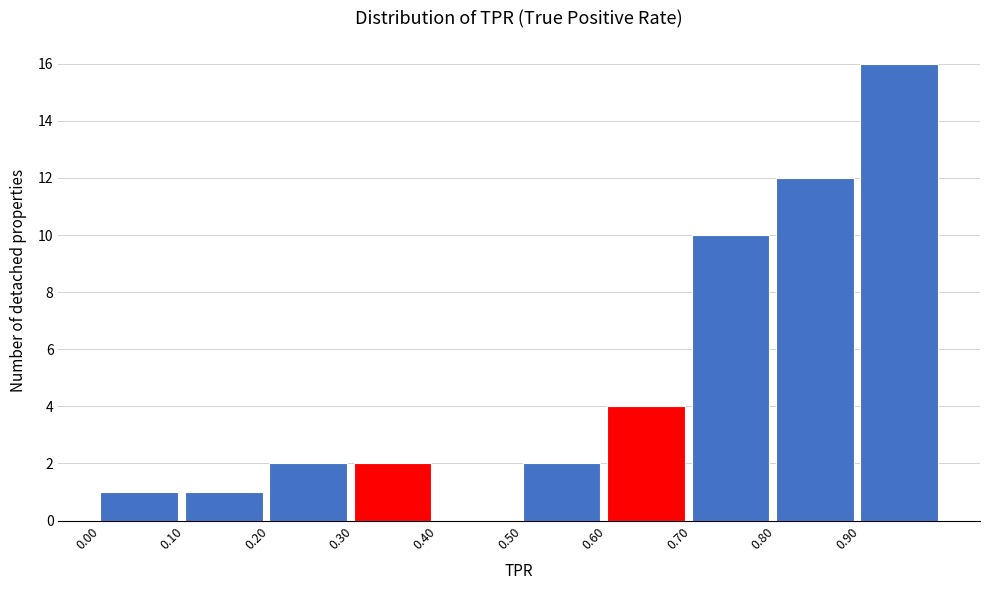

Over which range of the x-axis is the bar tallest?

0.9 to 1.0